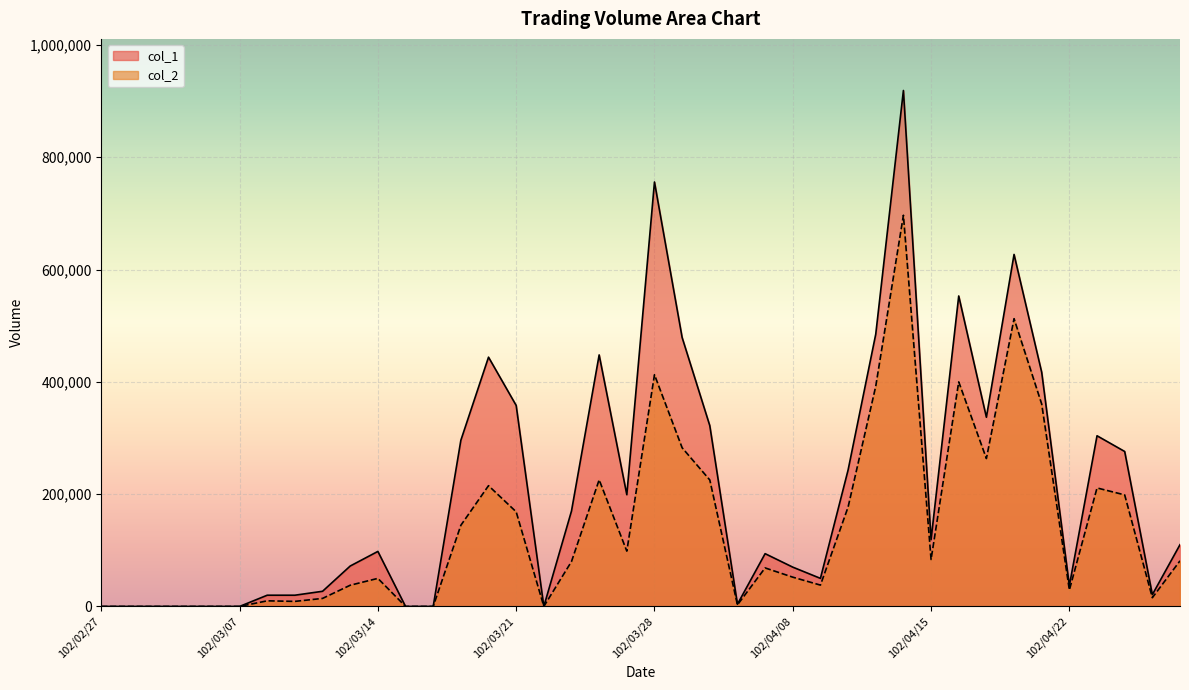

Reading right to left, what are all the values shown in this chart?

col_1: 110000	21000	276000	304000	37000	417000	627000	337000	553000	119000	919000	485000	243000	50000	70000	94000	4000	322000	479000	756000	199000	448000	170000	0	358000	444000	296000	0	0	98000	72000	27000	20000	20000	0	0	0	0	0	0
col_2: 81260	15570	198670	211060	29180	360450	512530	263450	399960	83600	696760	392200	176990	38000	52150	68610	2780	225260	282620	412710	98500	225510	80000	0	168550	215100	144550	0	0	49980	37770	14300	9000	10000	0	0	0	0	0	0